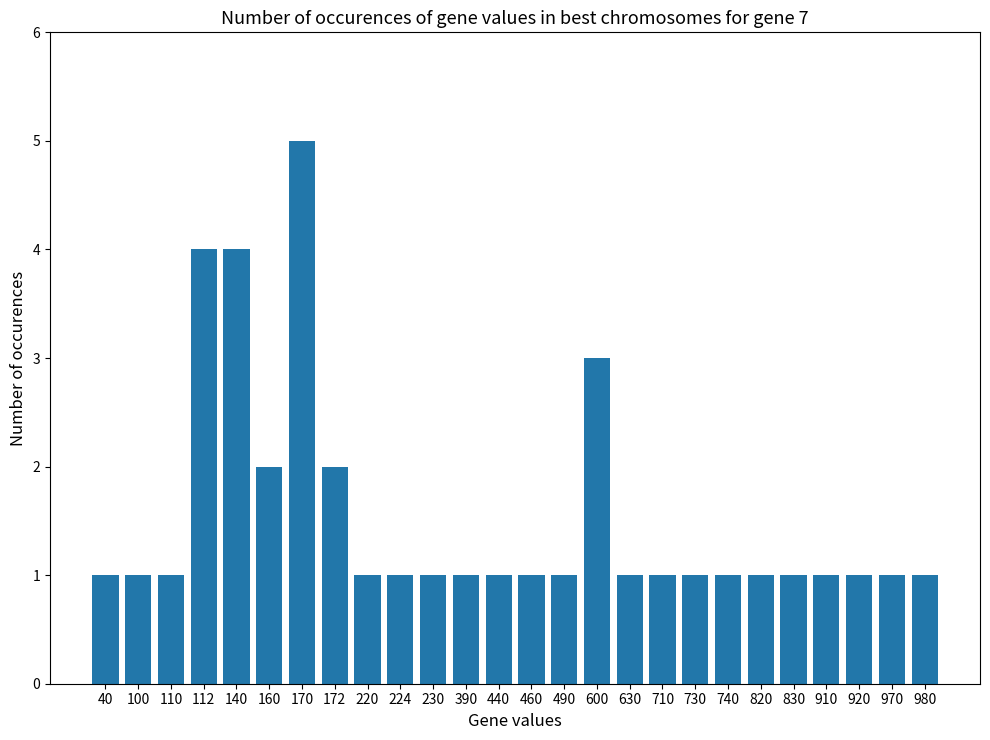

What is the ratio of the value at 490 to the value at 220?

1.0